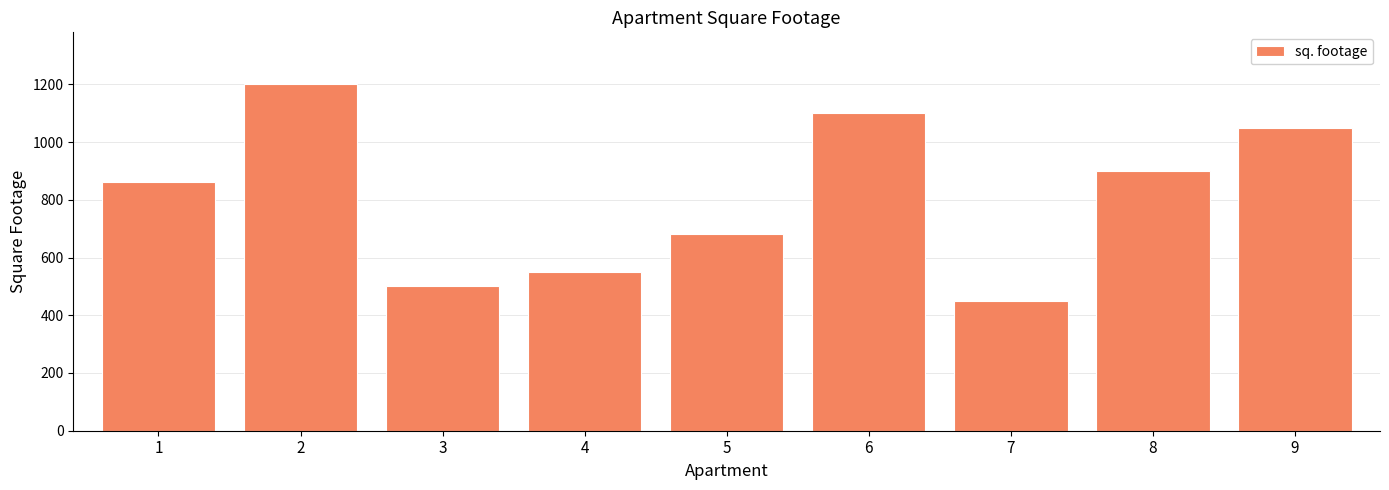

What is the difference between the second highest and minimum values?

650